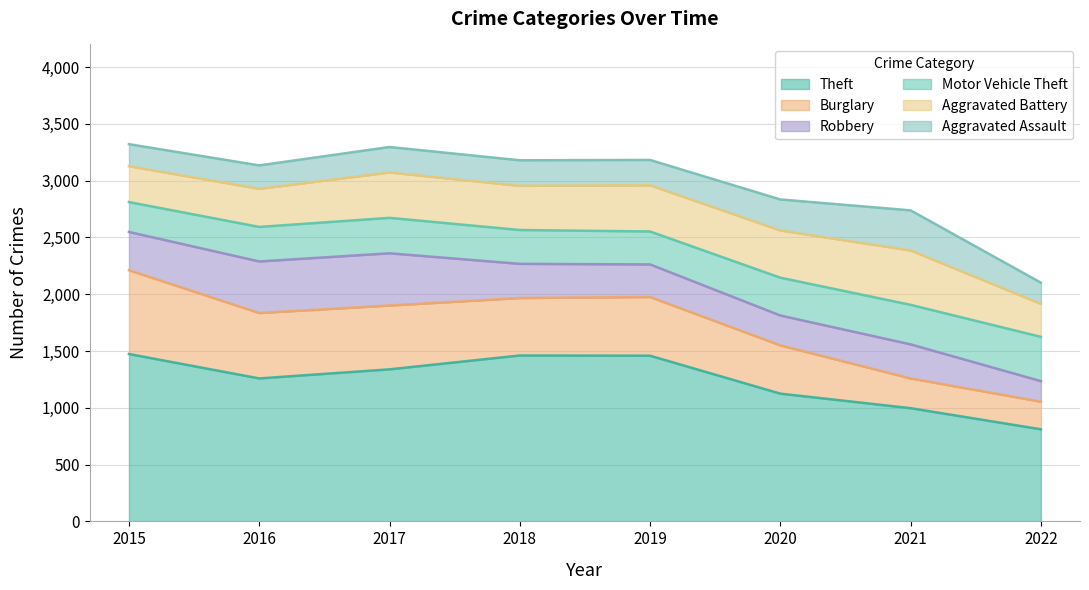

At which category does Burglary reach its first local valley?

2018